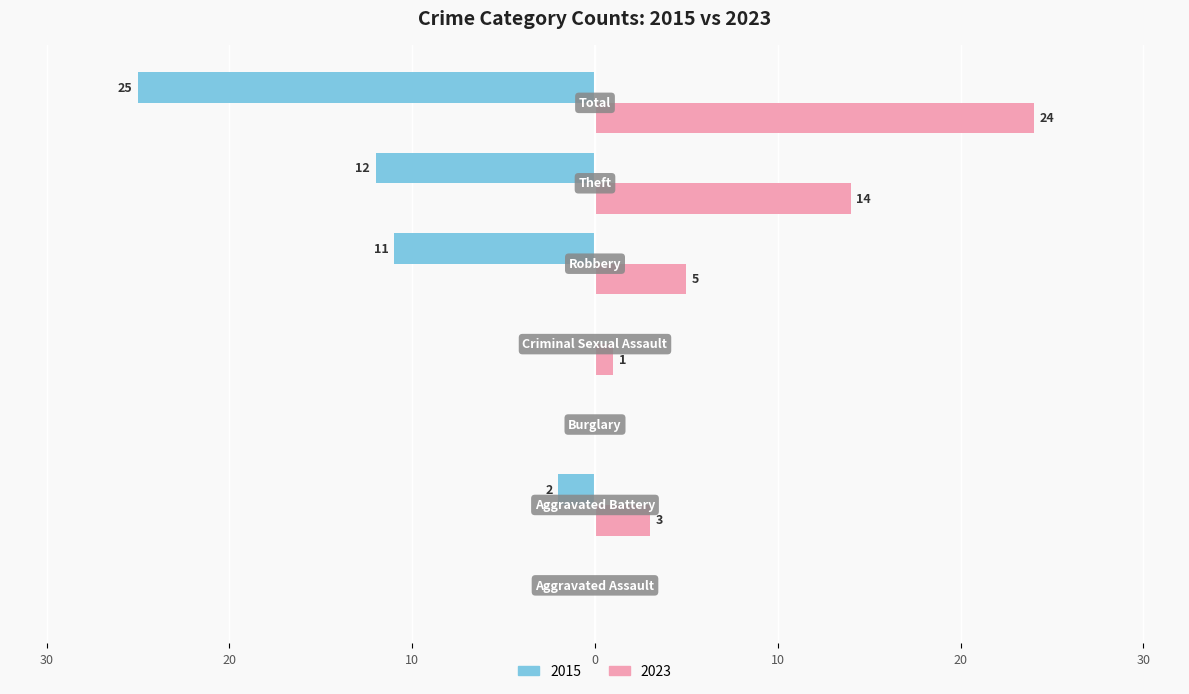

What are all the series names shown in the legend?

2015, 2023